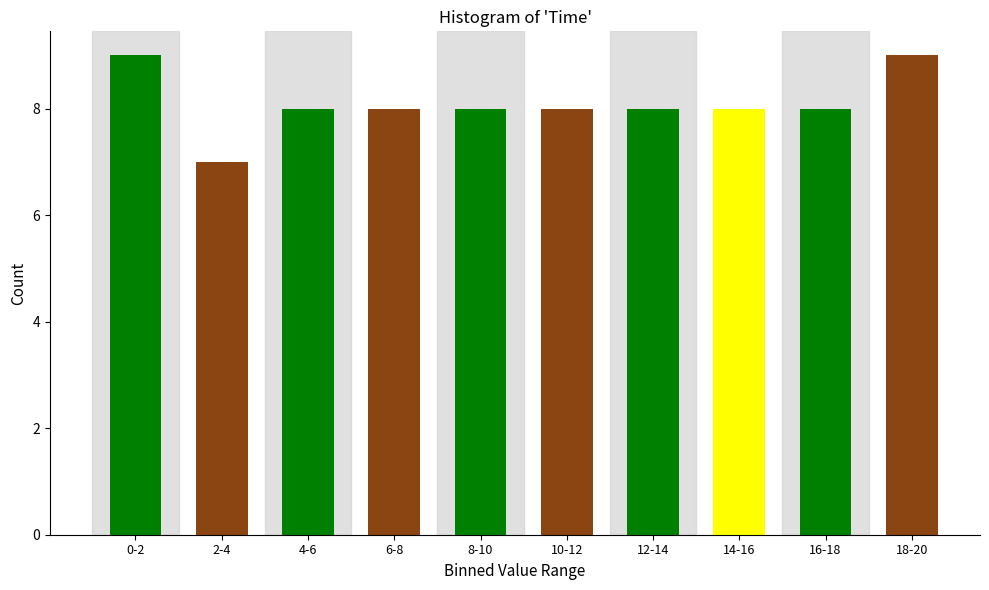

Reading left to right, what are all the values shown in this chart?

0-2=9	2-4=7	4-6=8	6-8=8	8-10=8	10-12=8	12-14=8	14-16=8	16-18=8	18-20=9